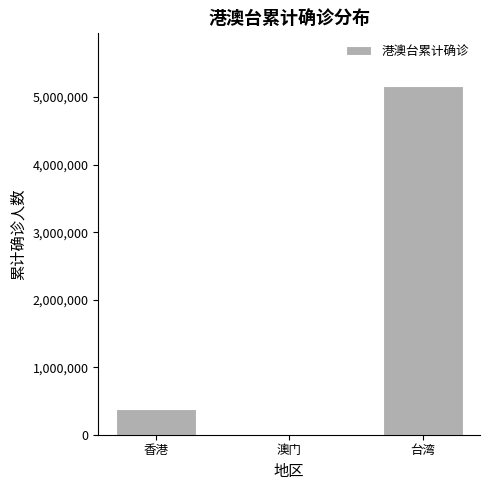

Reading right to left, extract all data points from this chart.

台湾=5168997	澳门=793	香港=379288